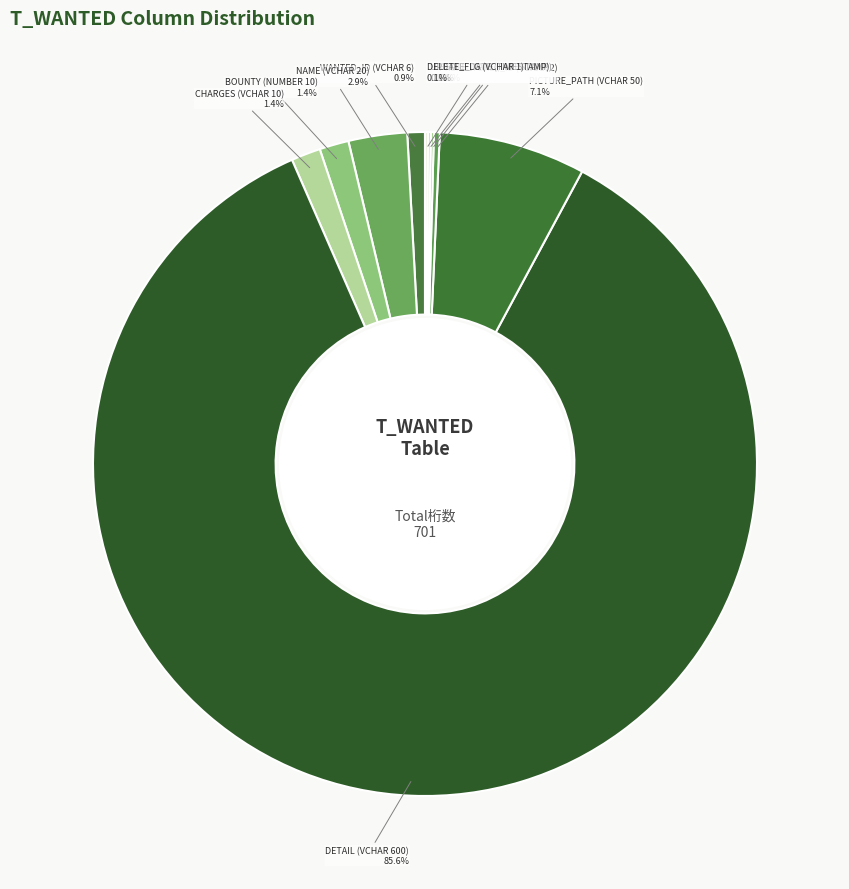

Does any single category account for the majority?

Yes